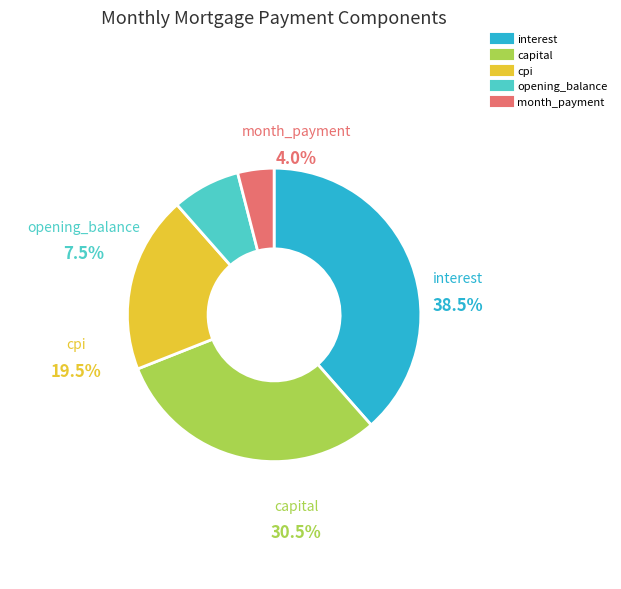

What is the total percentage of capital and interest?

69.0%